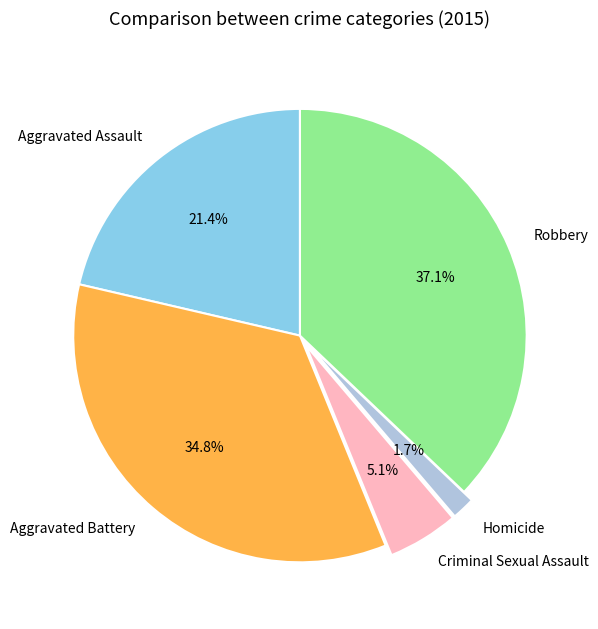

Rank the categories by value from highest to lowest.

Robbery, Aggravated Battery, Aggravated Assault, Criminal Sexual Assault, Homicide